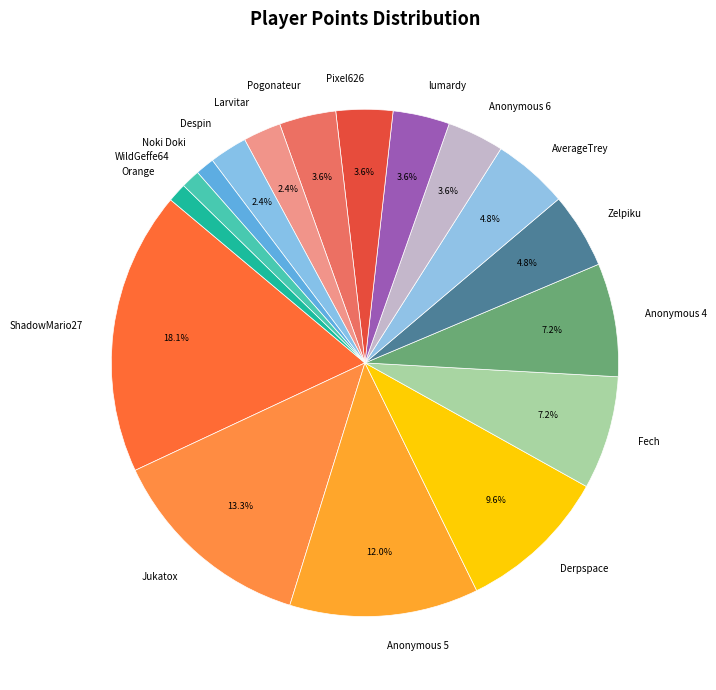

How many slices are in this pie chart?

17